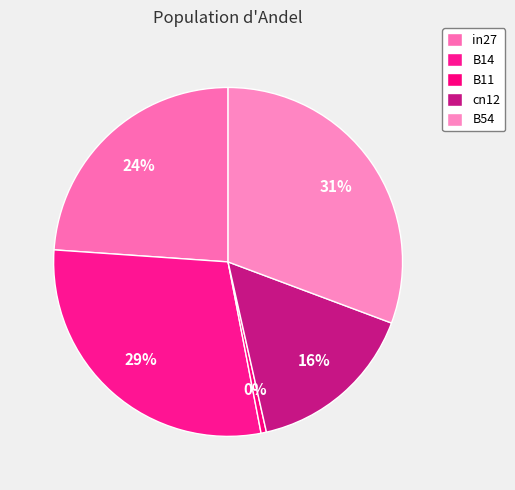

How much of the chart is everything except cn12?

84.2%